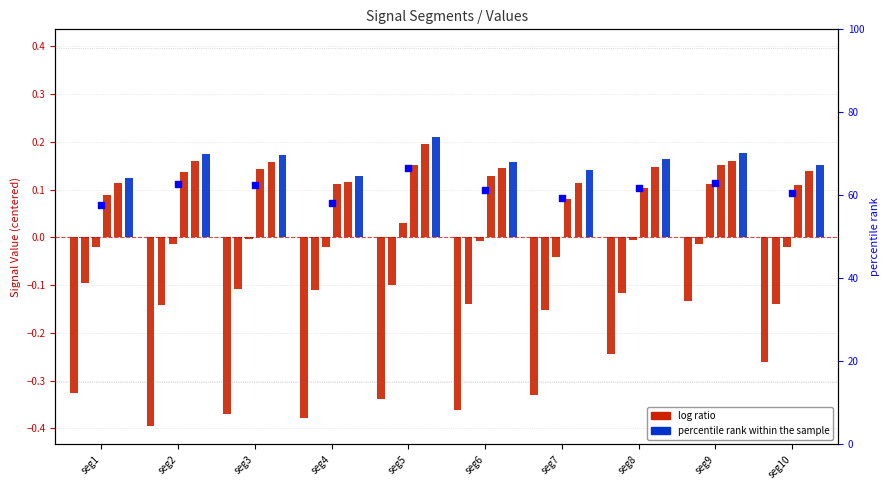

At which category is the sum across all series the highest?

seg9